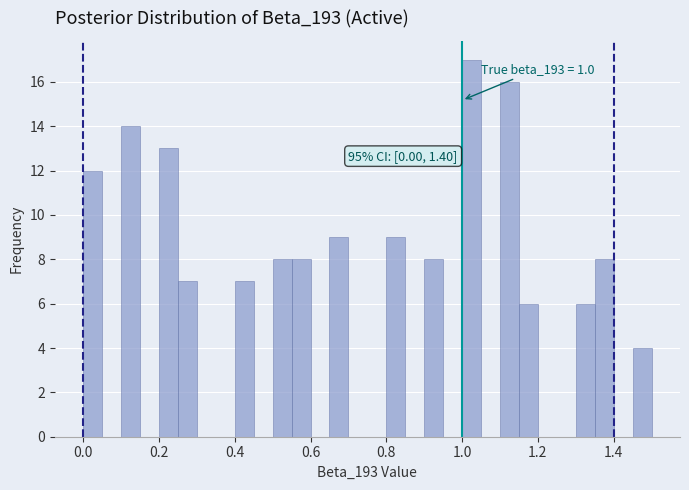

Read against the x-axis, roughly where is the centre of the tallest bar?

1.02